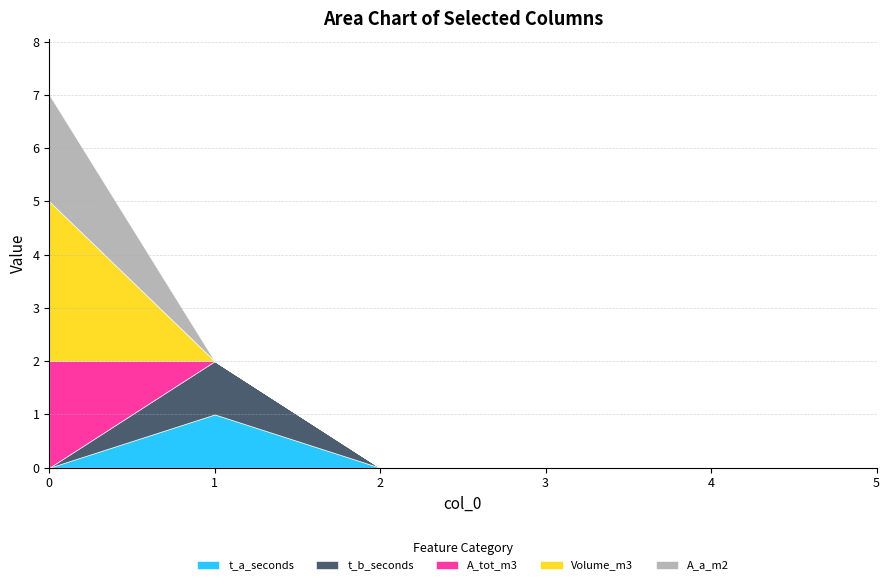

At how many categories does at least one series exceed 2?

1